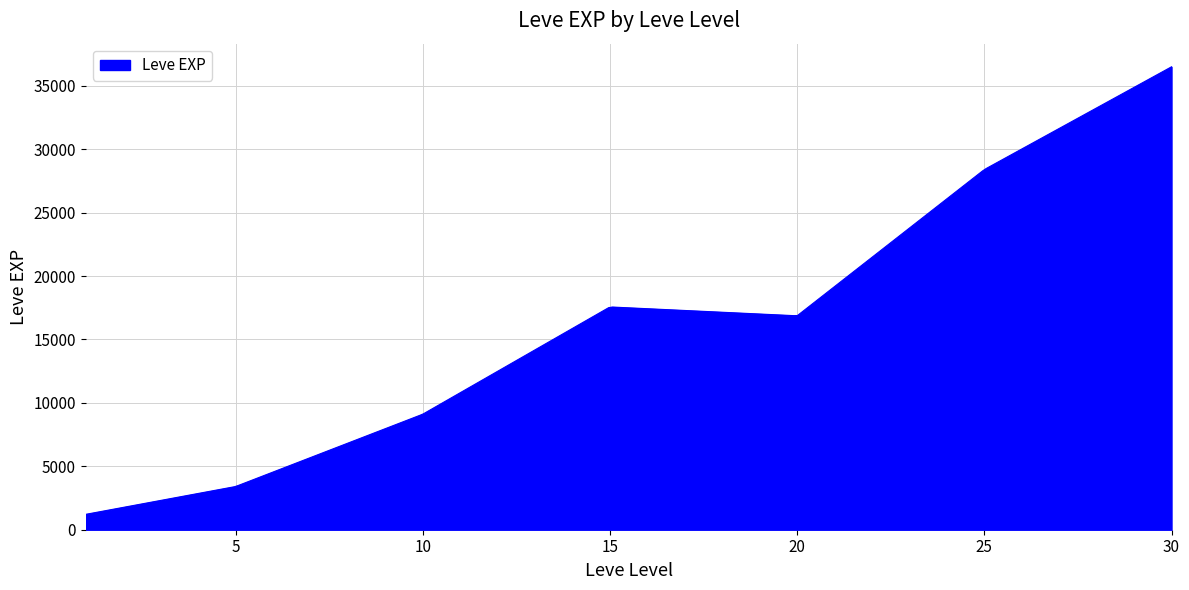

What is the difference between the maximum and minimum values?

35279.2